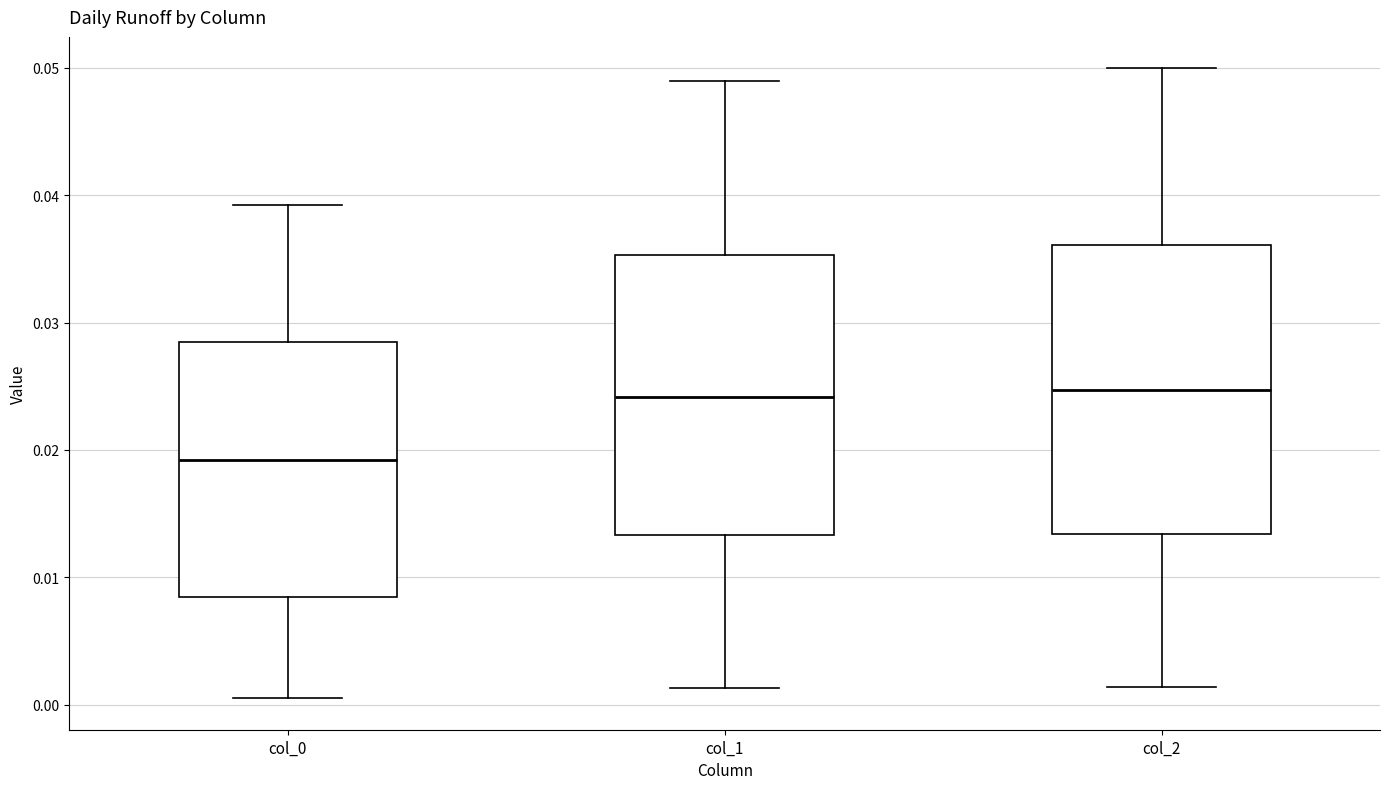

Reading left to right, read every box against the y-axis: the position of its median line, the range the box covers, and the ends of its whiskers. The values are not printed on the chart, so give them approximately, as read against the axis.

col_0: median 0.019, box 0.008 to 0.029, whiskers 0.001 to 0.039
col_1: median 0.024, box 0.013 to 0.035, whiskers 0.001 to 0.049
col_2: median 0.025, box 0.013 to 0.036, whiskers 0.001 to 0.050